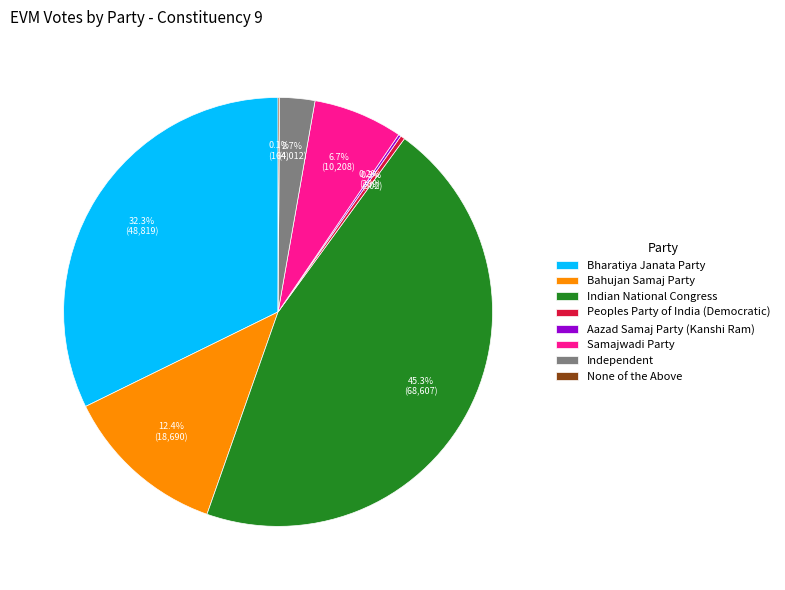

Between Indian National Congress and Peoples Party of India (Democratic), which is larger?

Indian National Congress